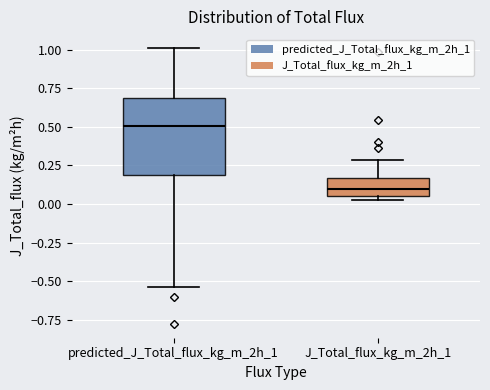

Reading left to right, transcribe this box plot: for each box, give where its median line is, the range the box spans, and where its two whiskers end, as read against the y-axis. The values are not printed on the chart, so give them approximately, as read against the axis.

predicted_J_Total_flux_kg_m_2h_1: median 0.50, box 0.20 to 0.70, whiskers -0.55 to 1.00
J_Total_flux_kg_m_2h_1: median 0.10, box 0.05 to 0.15, whiskers 0.05 (just below the box's lower edge) to 0.30